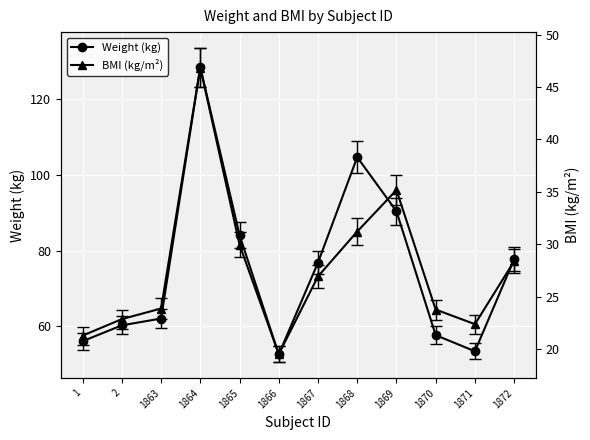

How many categories are shown in the chart?

12